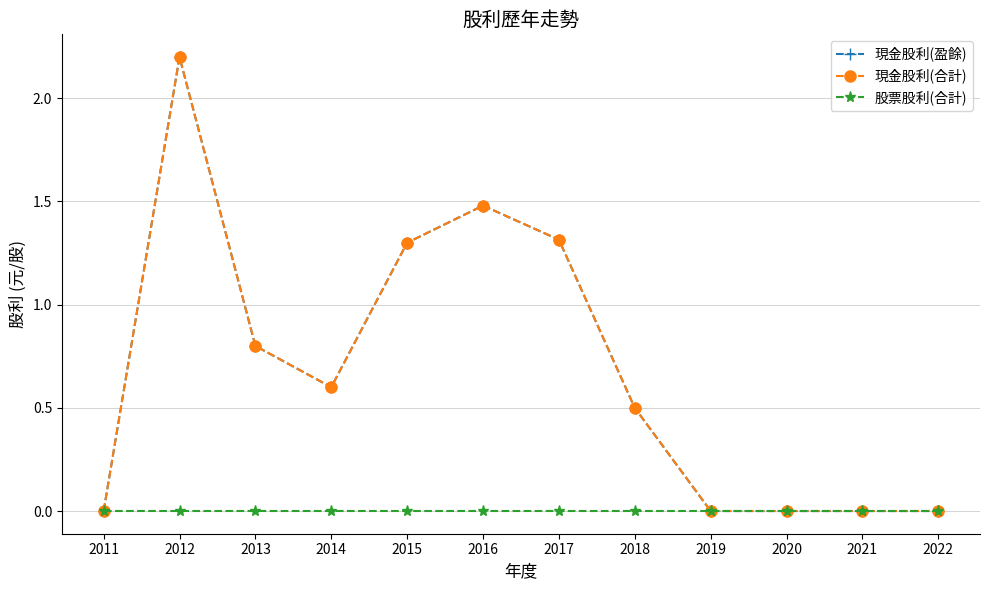

Between 2012 and 2021, which series saw the biggest shift?

現金股利(盈餘)